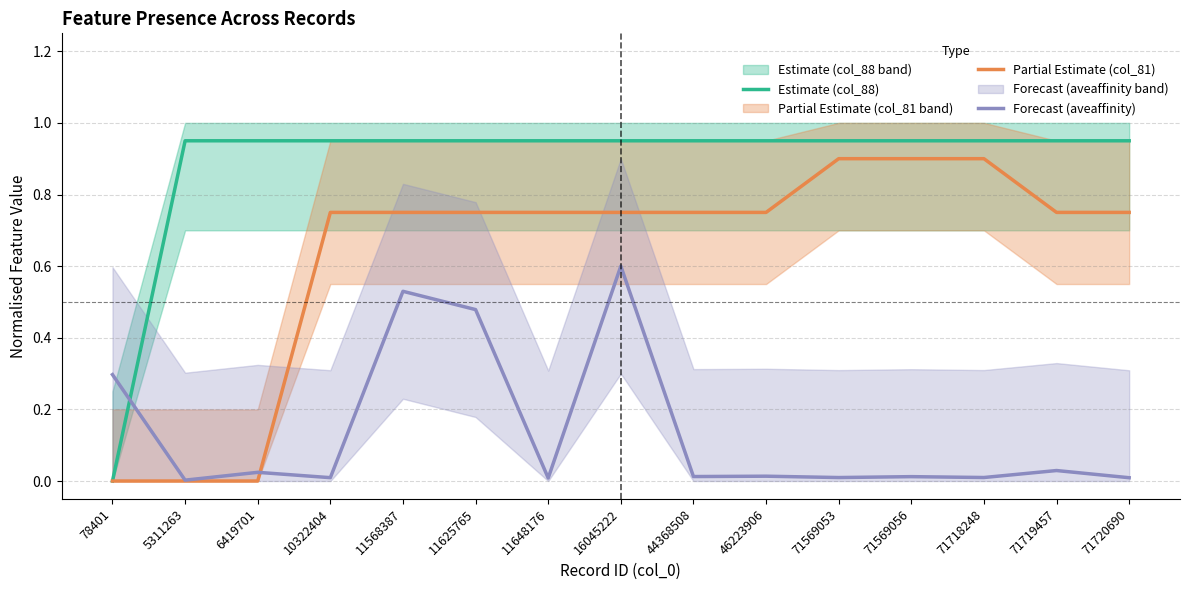

True or false: Partial Estimate (col_81) and Forecast (aveaffinity) intersect in this chart.

True